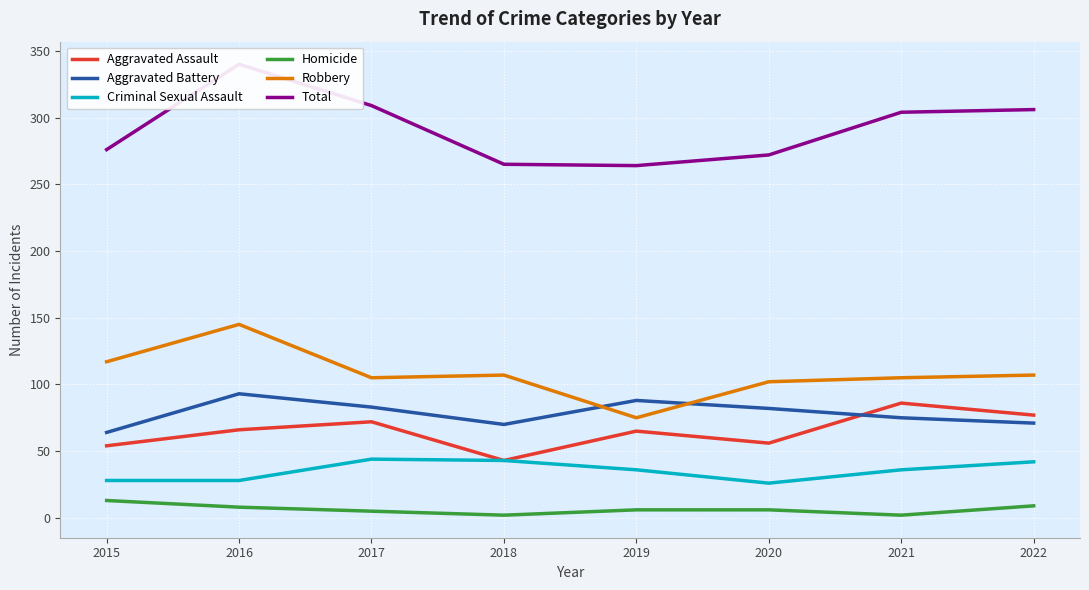

What is the difference between the highest and lowest values at 2016?

332